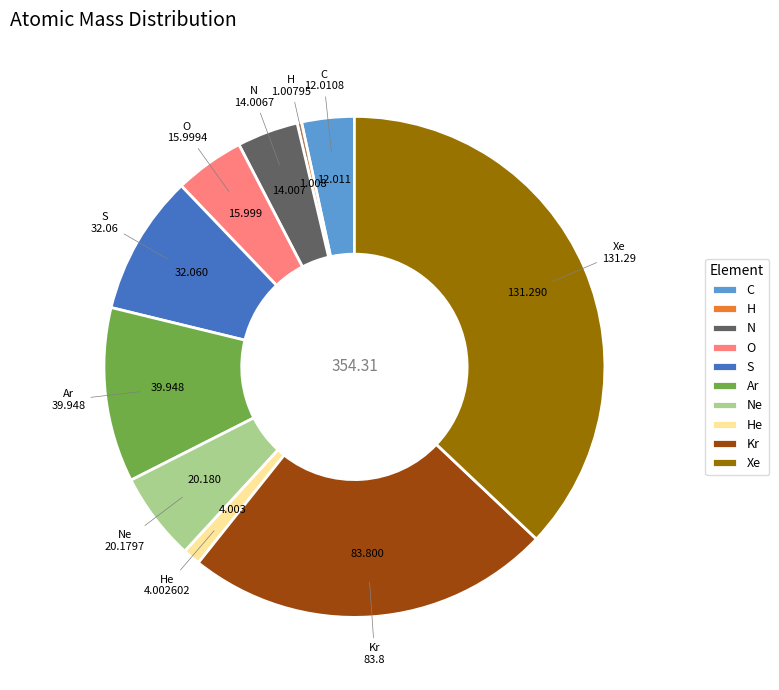

Which category has the biggest portion of the pie?

Xe